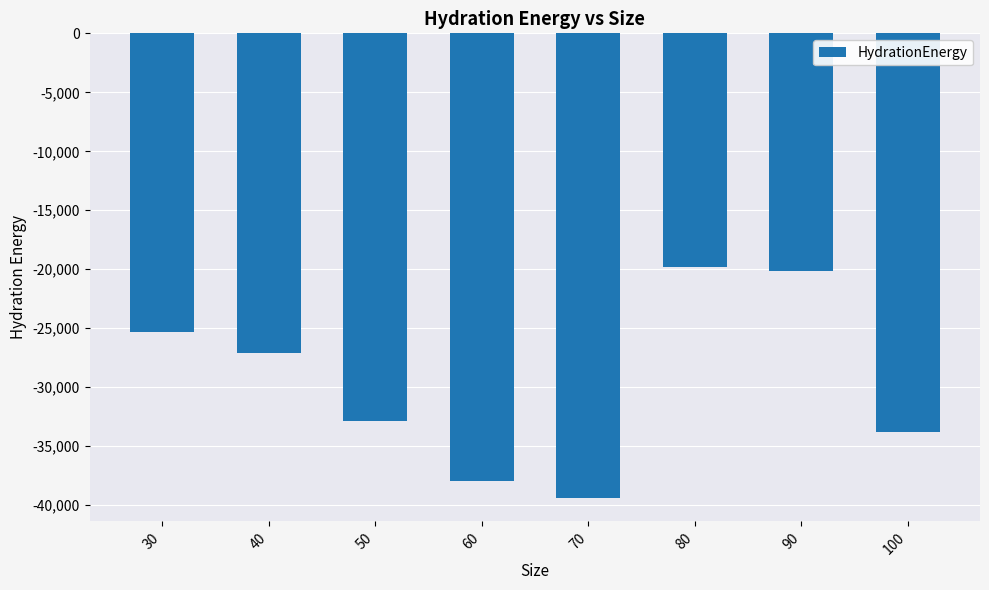

Are the bars horizontal?

No